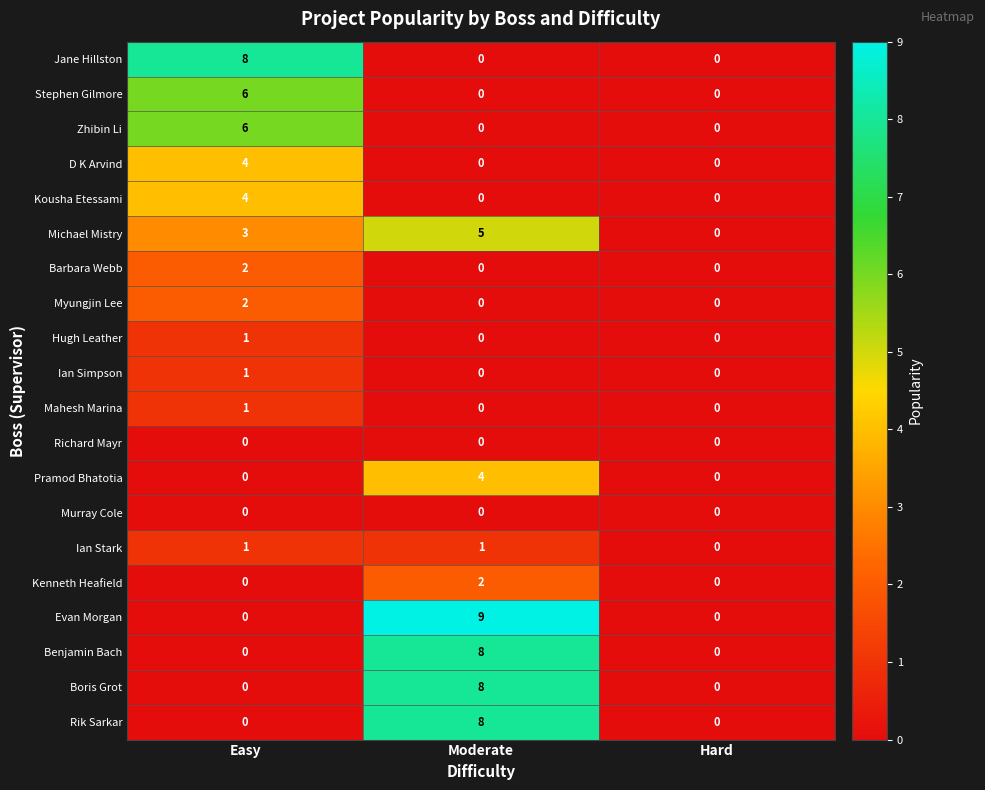

Is it true that Michael Mistry equals 1 at Easy?

False